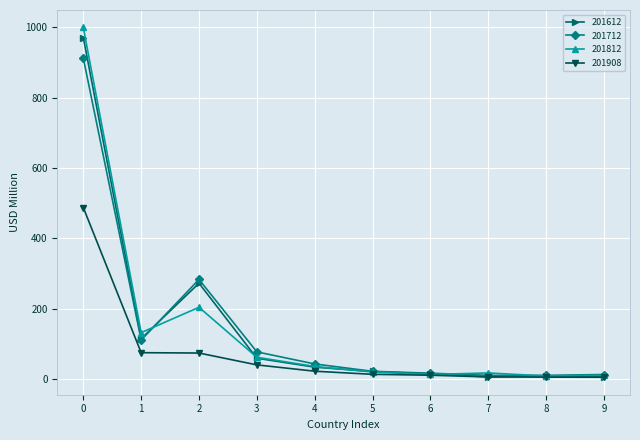

What is the lowest value of the 201908 series?

6.0